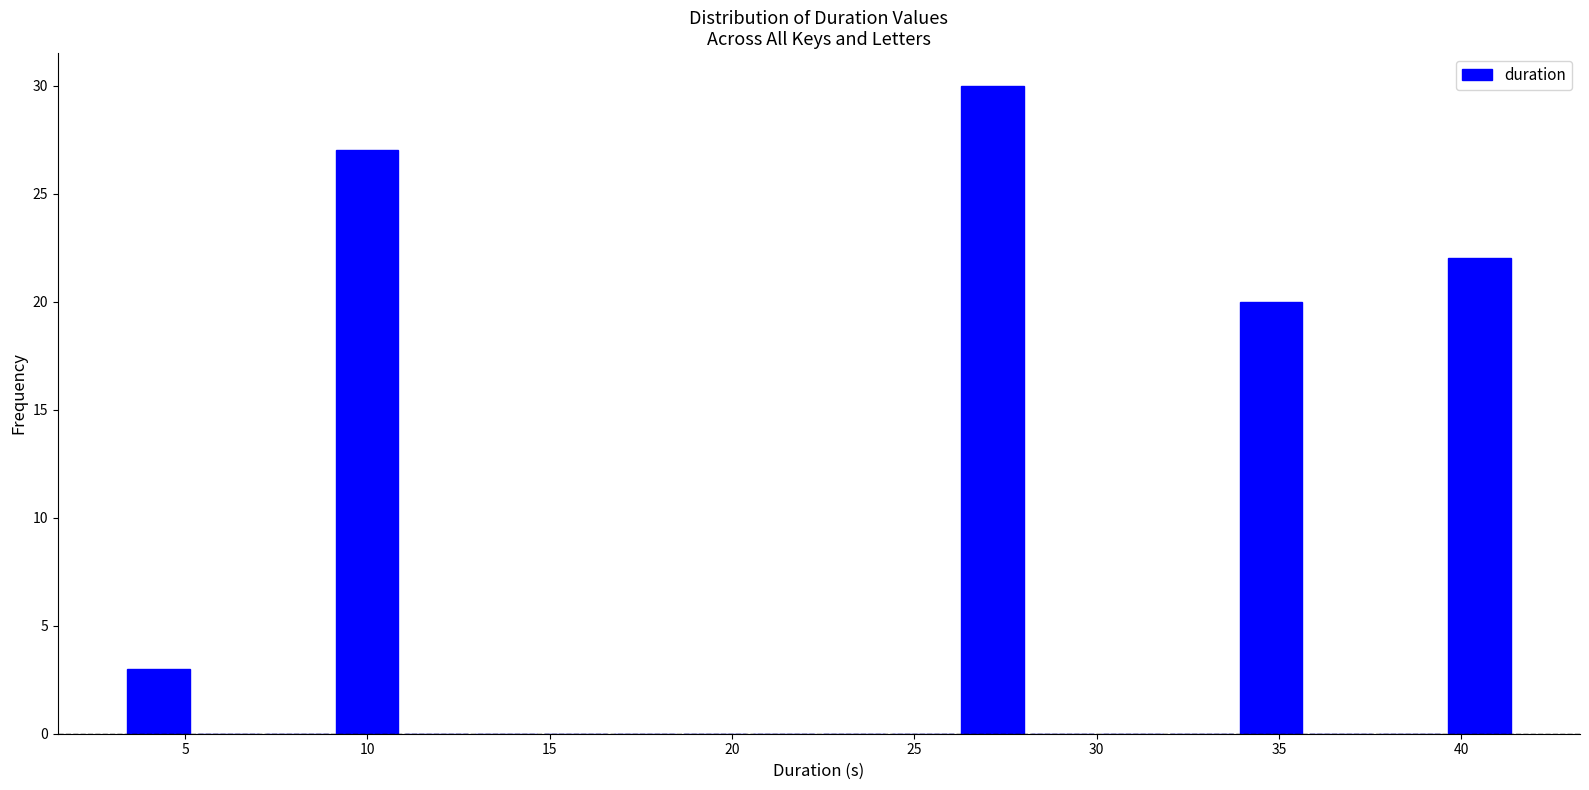

Read against the x-axis, roughly where is the centre of the tallest bar?

27.0